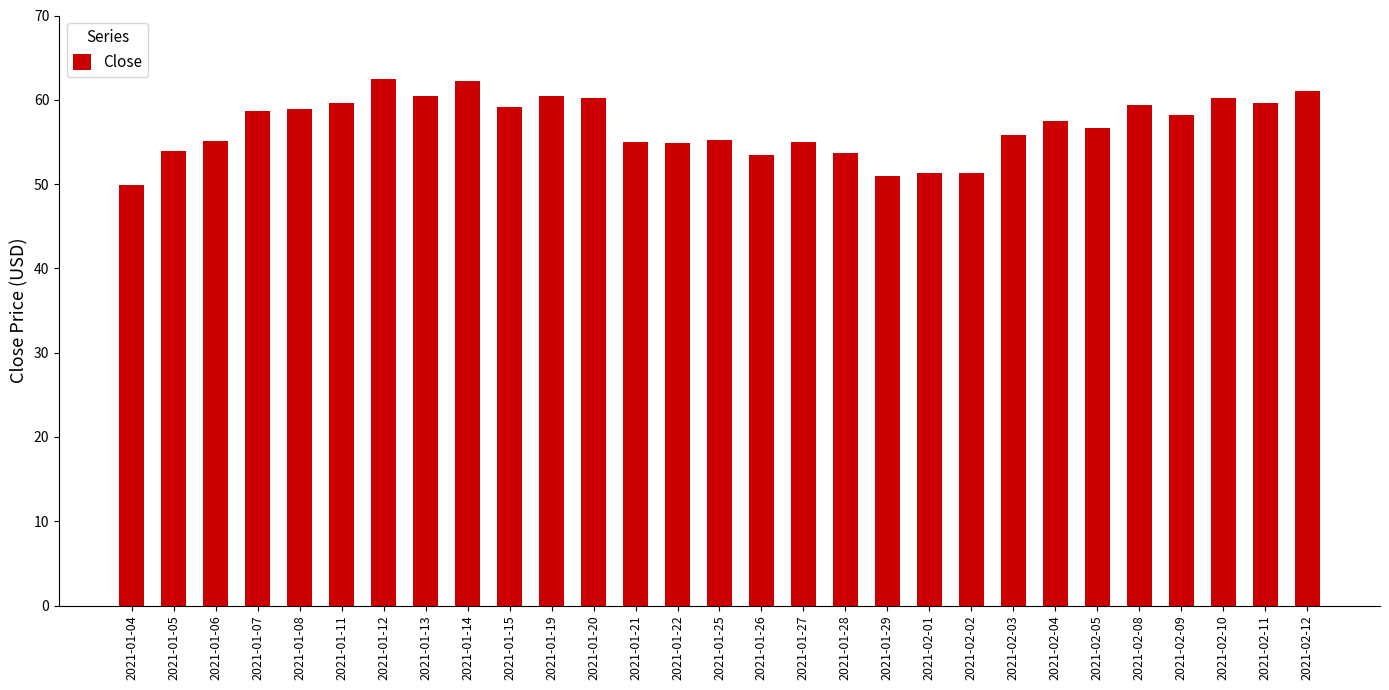

What is the sum of all values?

1650.3